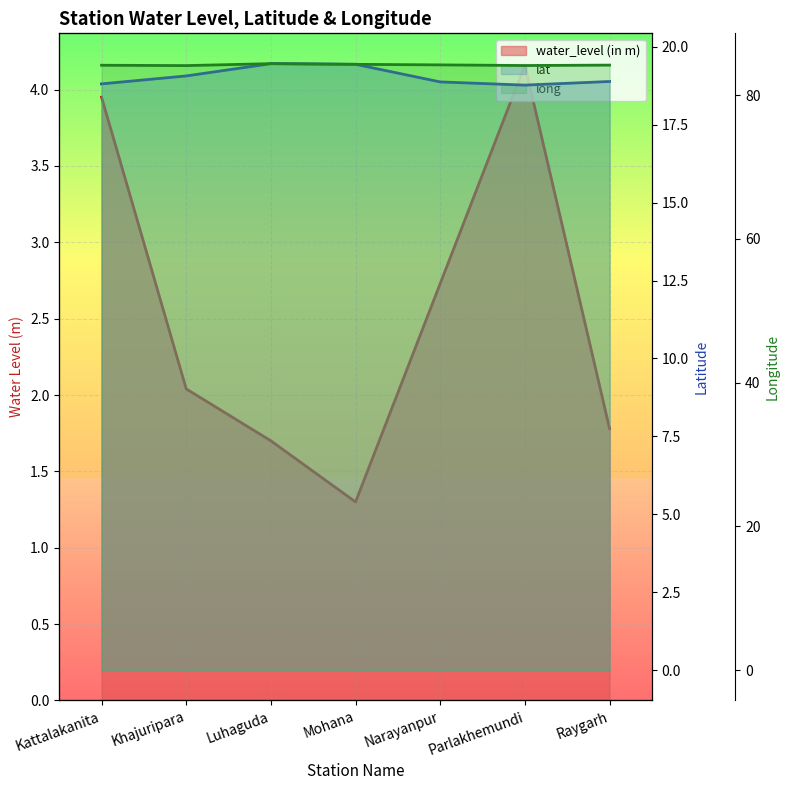

Count the long values in the range 84 to 85.

7